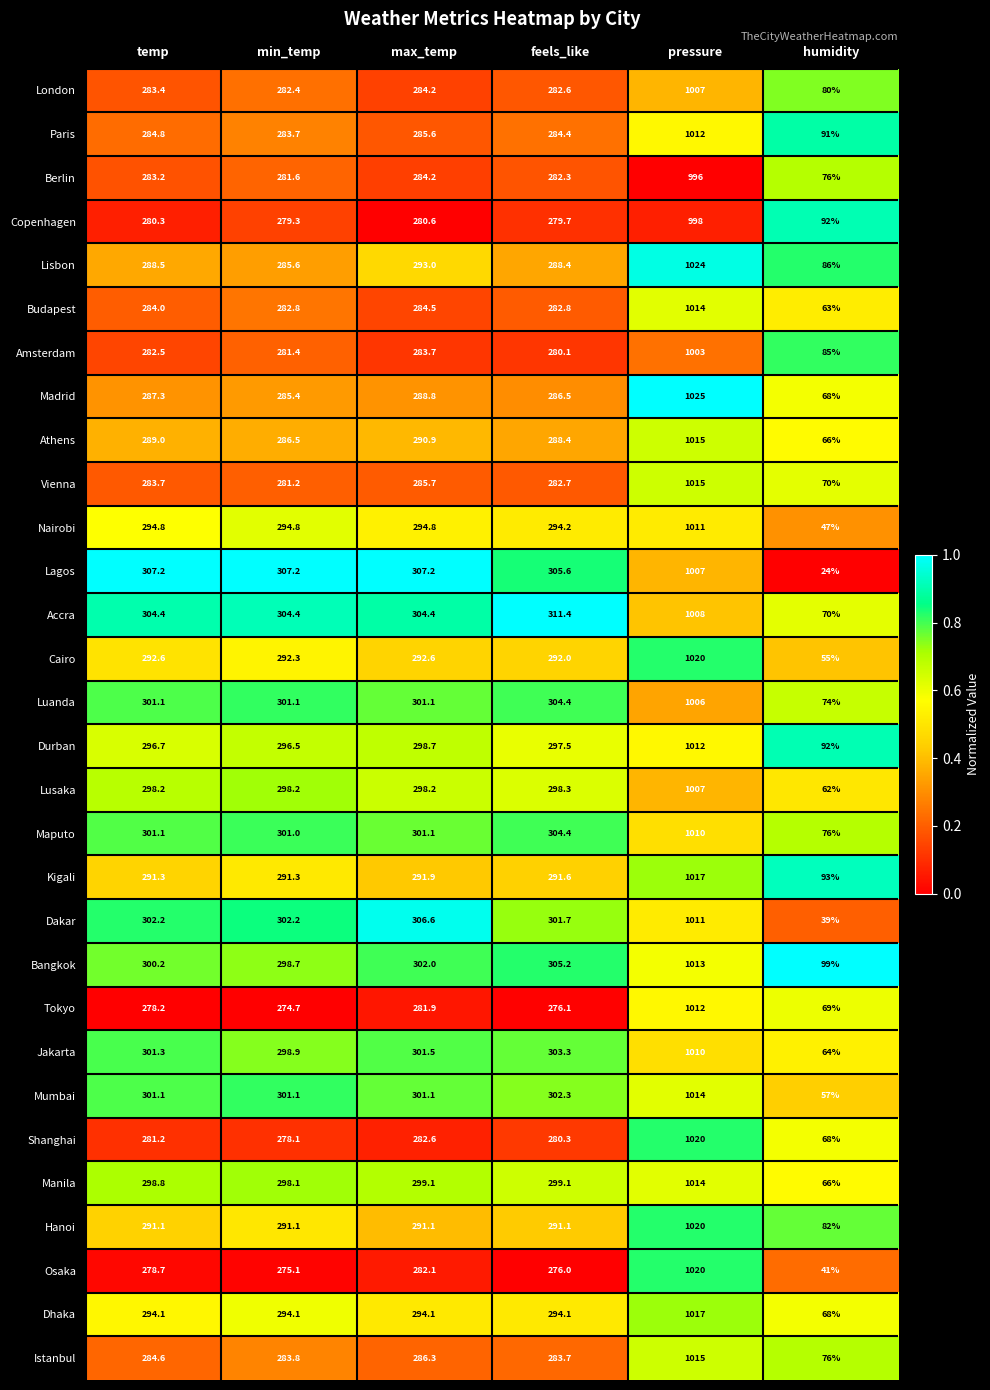

What is the difference between the highest and lowest values at max_temp?

26.6